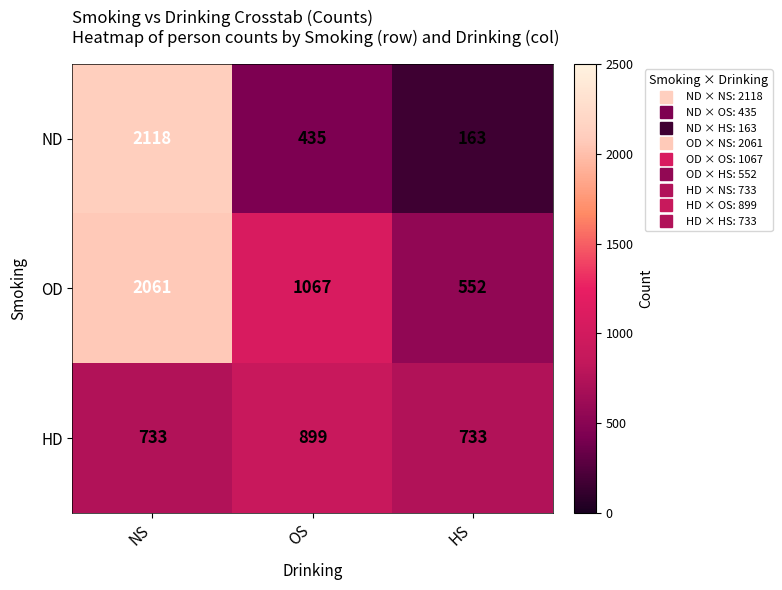

List the series in order of their overall mean, highest first.

OD, ND, HD